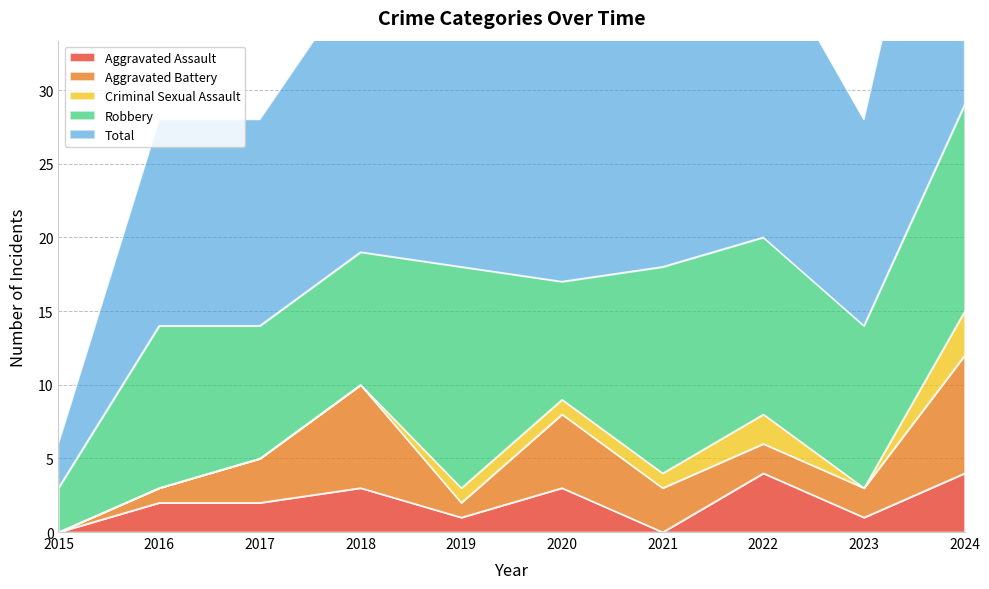

What is the difference between the Aggravated Battery values at 2019 and 2017?

2